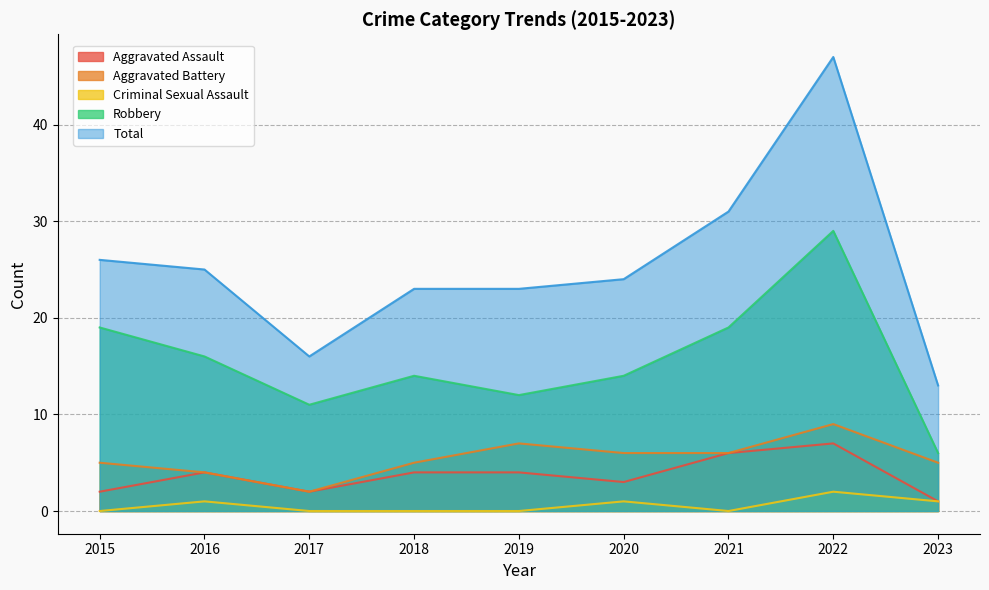

List the series in order of their peak value, lowest first.

Criminal Sexual Assault, Aggravated Assault, Aggravated Battery, Robbery, Total